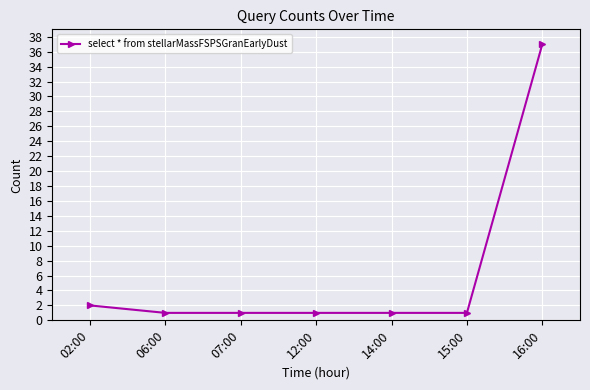

What is the greatest value displayed?

37